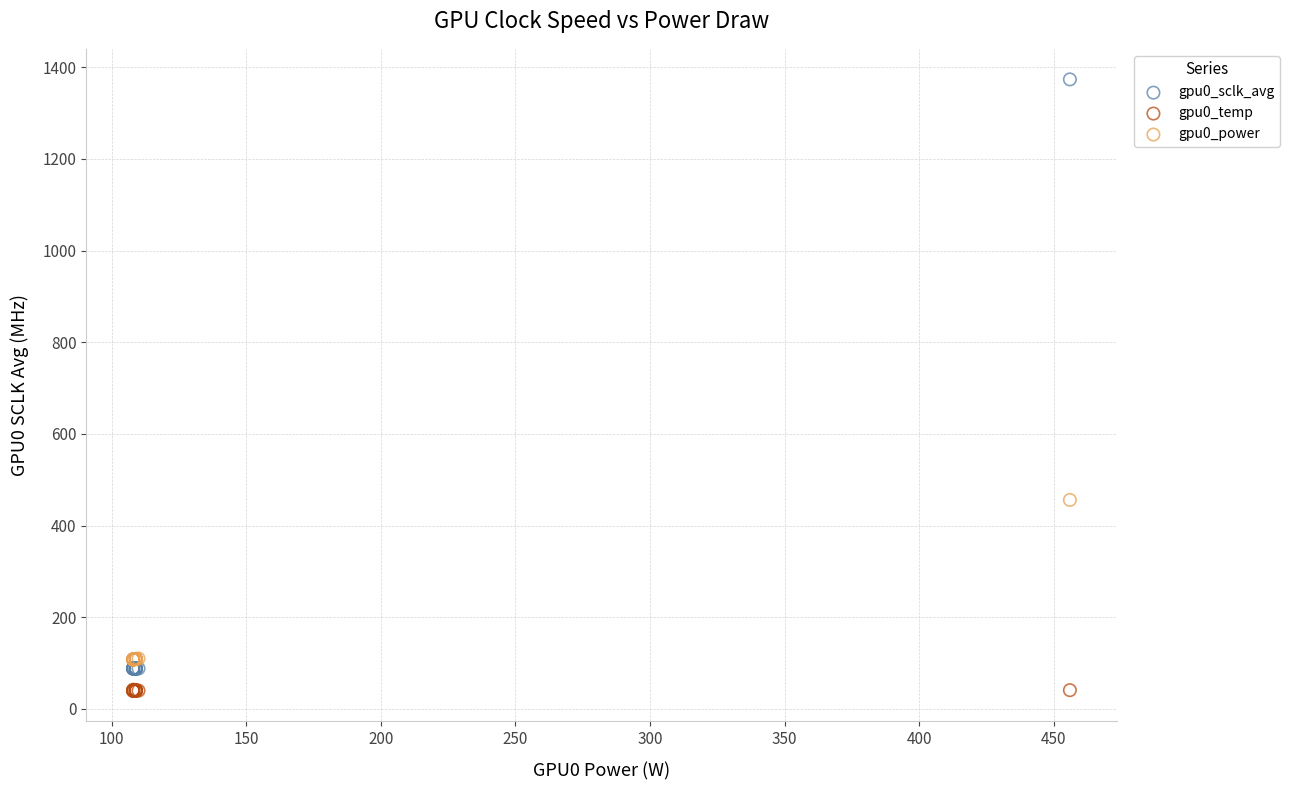

What are all the series names shown in the legend?

gpu0_sclk_avg, gpu0_temp, gpu0_power